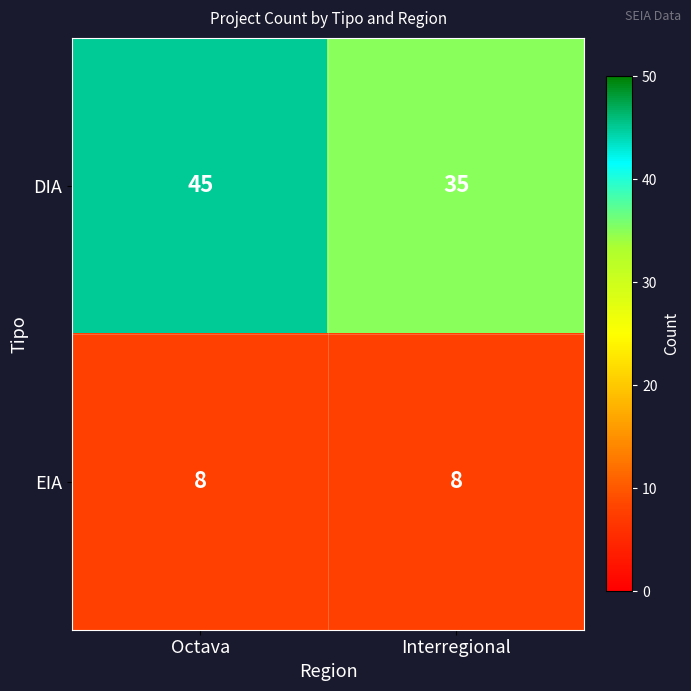

List the series in order of their overall mean, highest first.

DIA, EIA